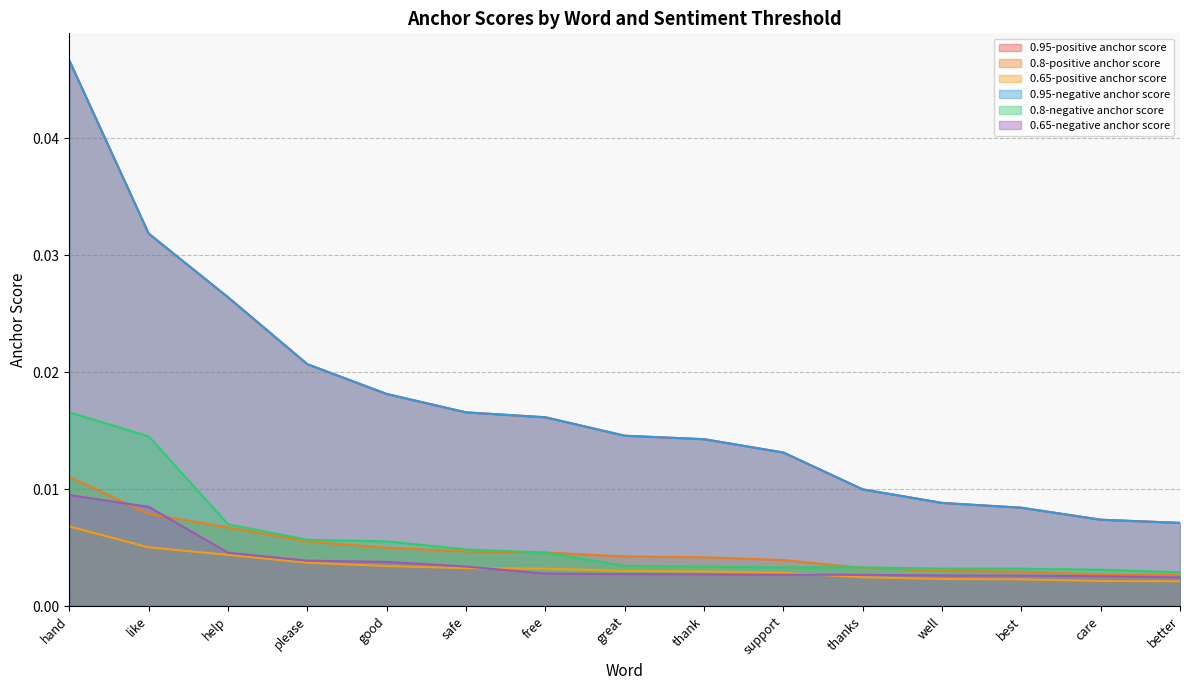

What are all the series names shown in the legend?

0.95-positive anchor score, 0.8-positive anchor score, 0.65-positive anchor score, 0.95-negative anchor score, 0.8-negative anchor score, 0.65-negative anchor score